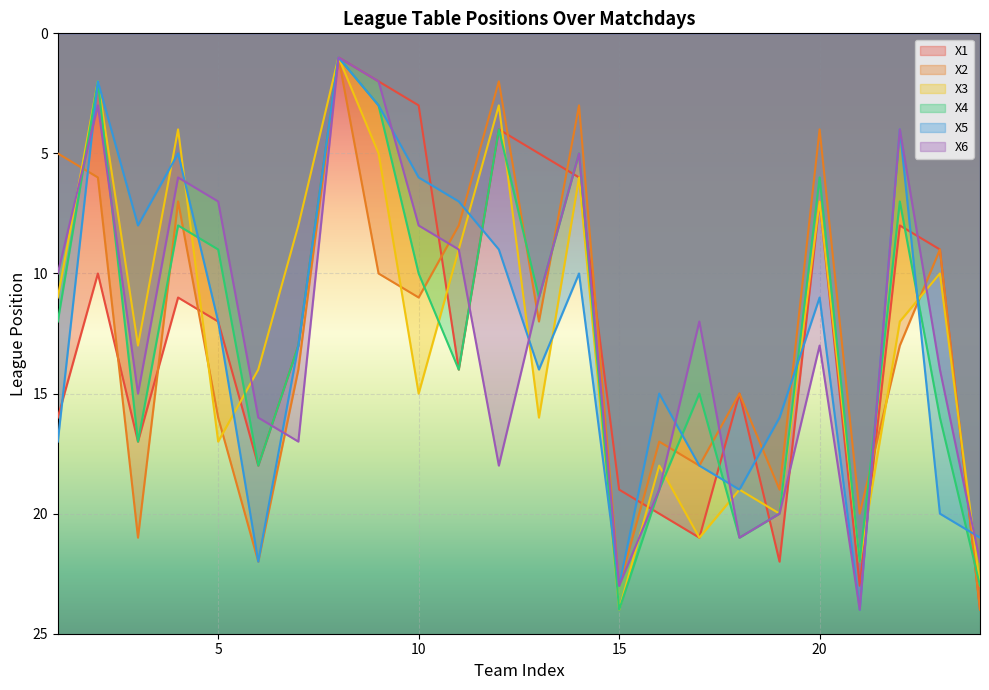

The X3 series shows 5 at 12. True or false?

False